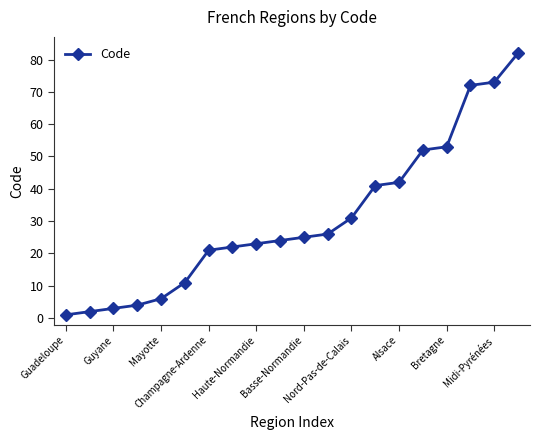

What is the sum of all values?

614